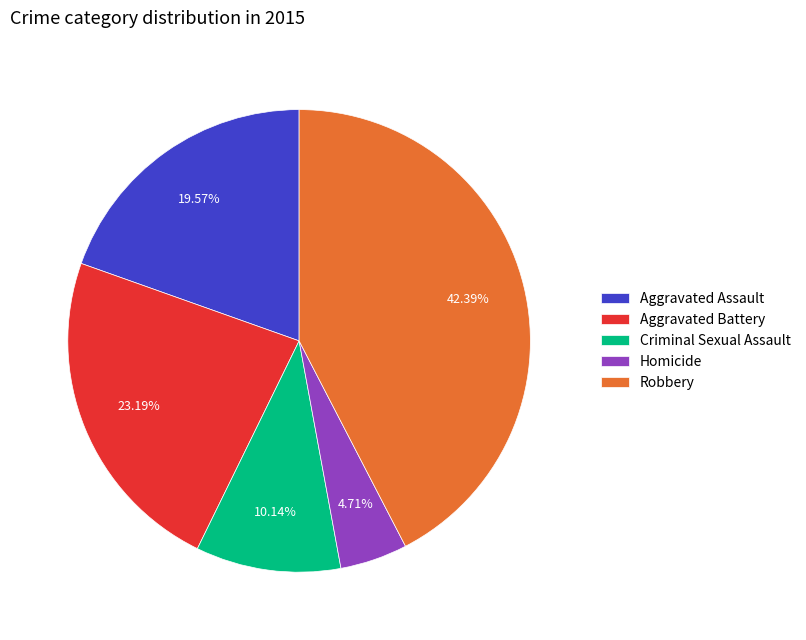

Rank the categories by value from lowest to highest.

Homicide, Criminal Sexual Assault, Aggravated Assault, Aggravated Battery, Robbery